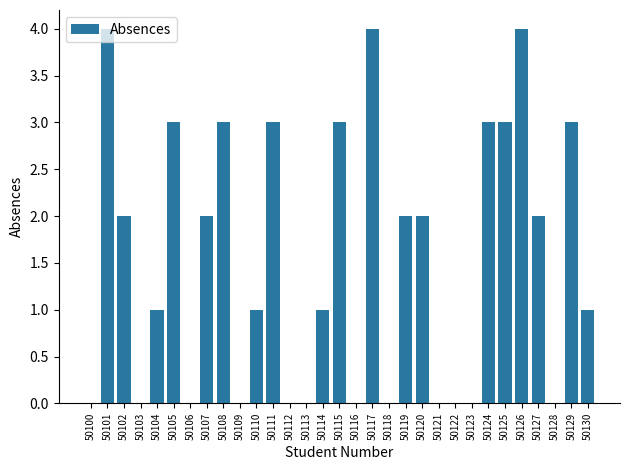

What is the change in value from 50106 to 50125?

+3